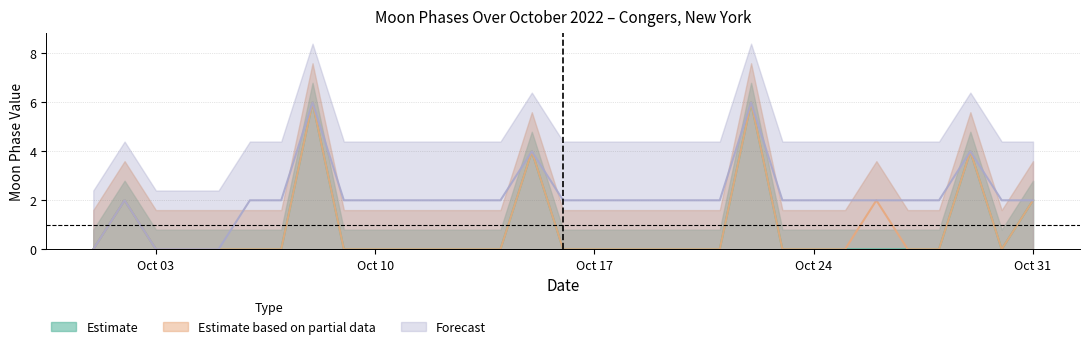

The value of Forecast at 2022-10-23 is 2. True or false?

True